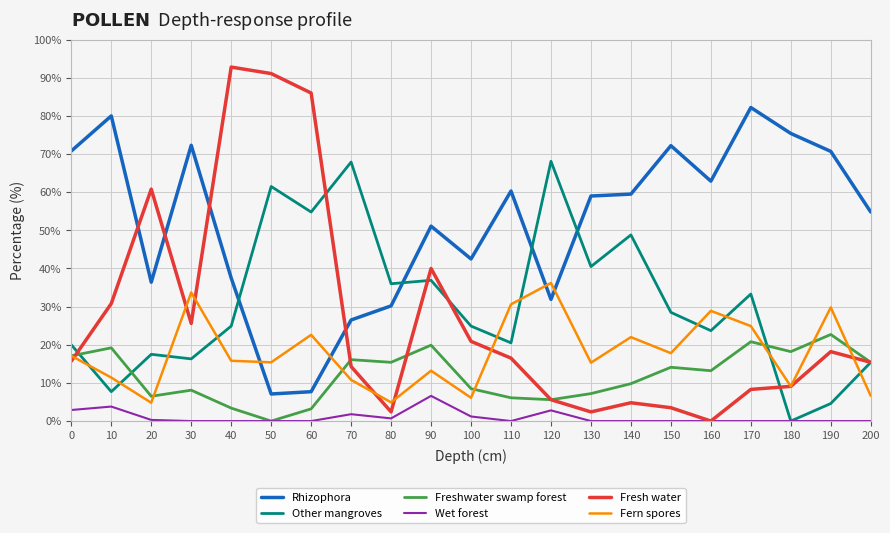

Rank the series by their maximum value, from lowest to highest.

Wet forest, Freshwater swamp forest, Fern spores, Other mangroves, Rhizophora, Fresh water